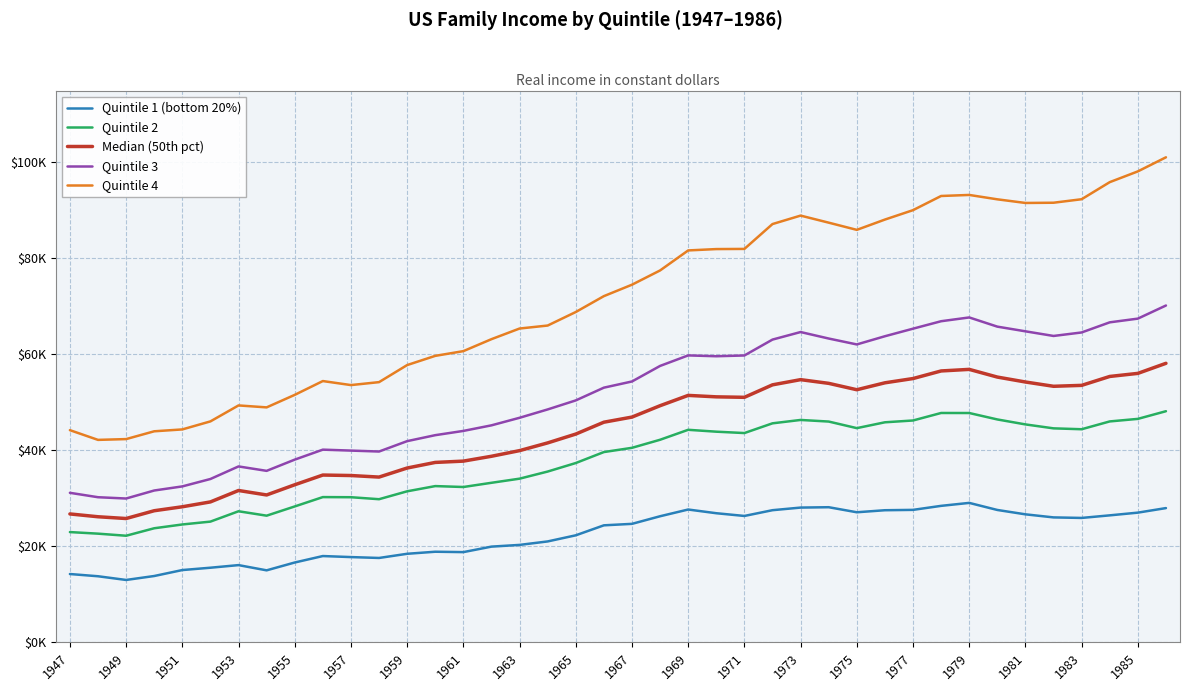

What are all the series names shown in the legend?

Quintile 1 (bottom 20%), Quintile 2, Median (50th pct), Quintile 3, Quintile 4